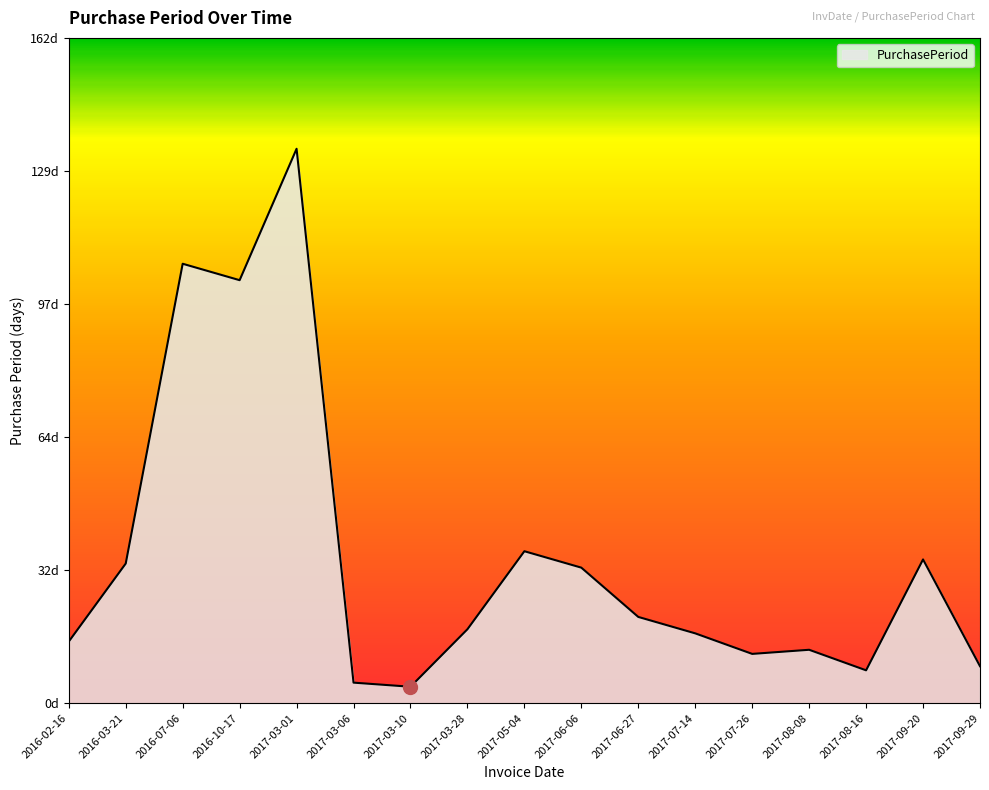

True or false: the data shows 21 at 2017-08-08.

False